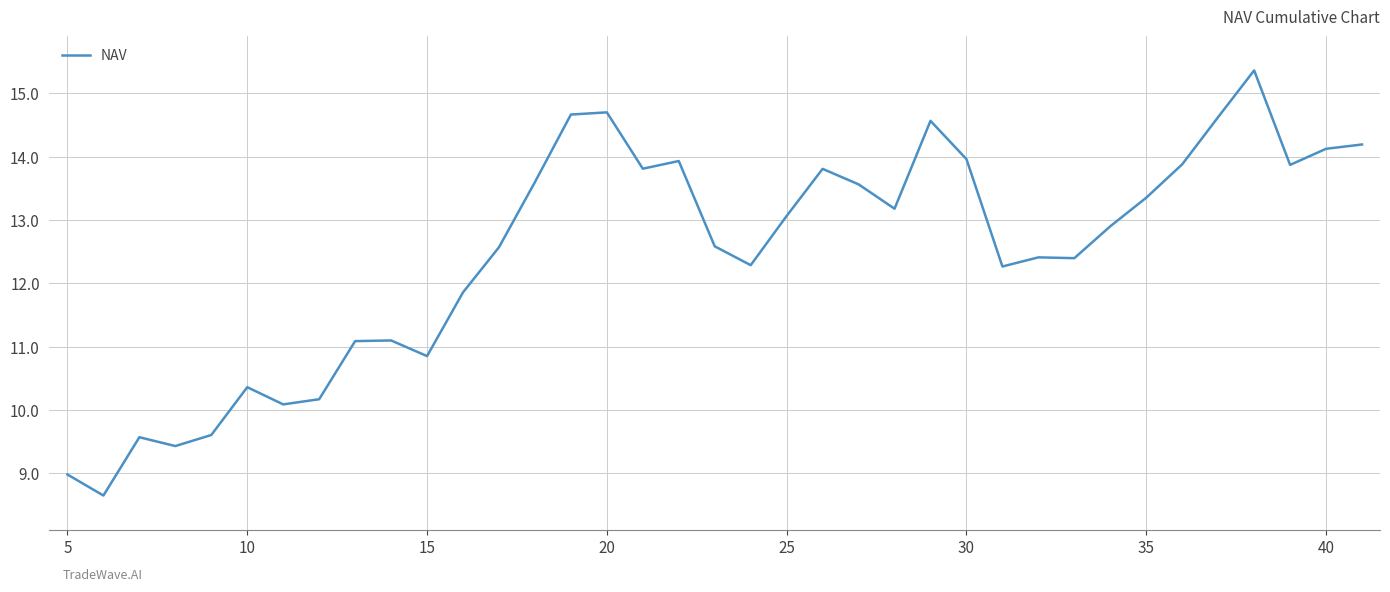

True or false: the data has more than 2 interior local peaks.

True